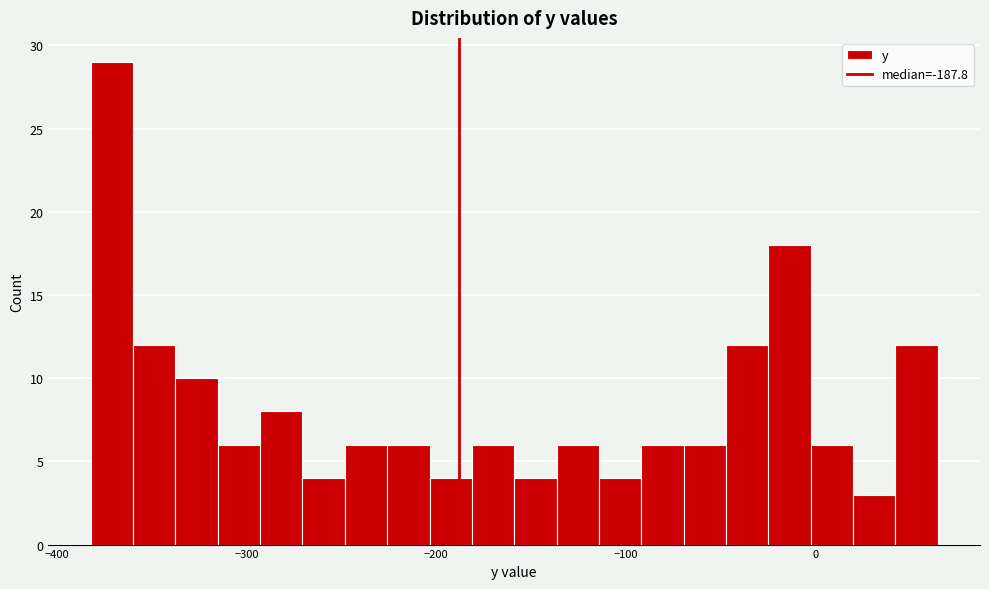

Around what value on the x-axis is the tallest bar? Give the approximate position of its centre, as read against the axis.

-370